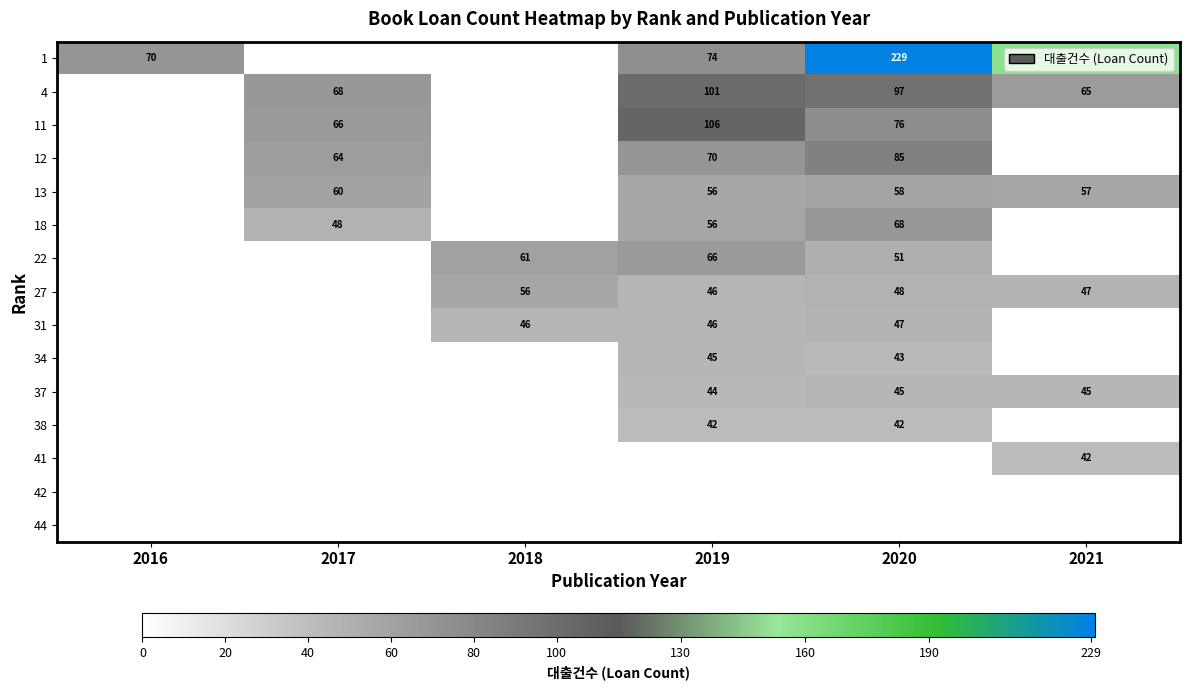

Is it true that 11 equals 66 at 2017?

True